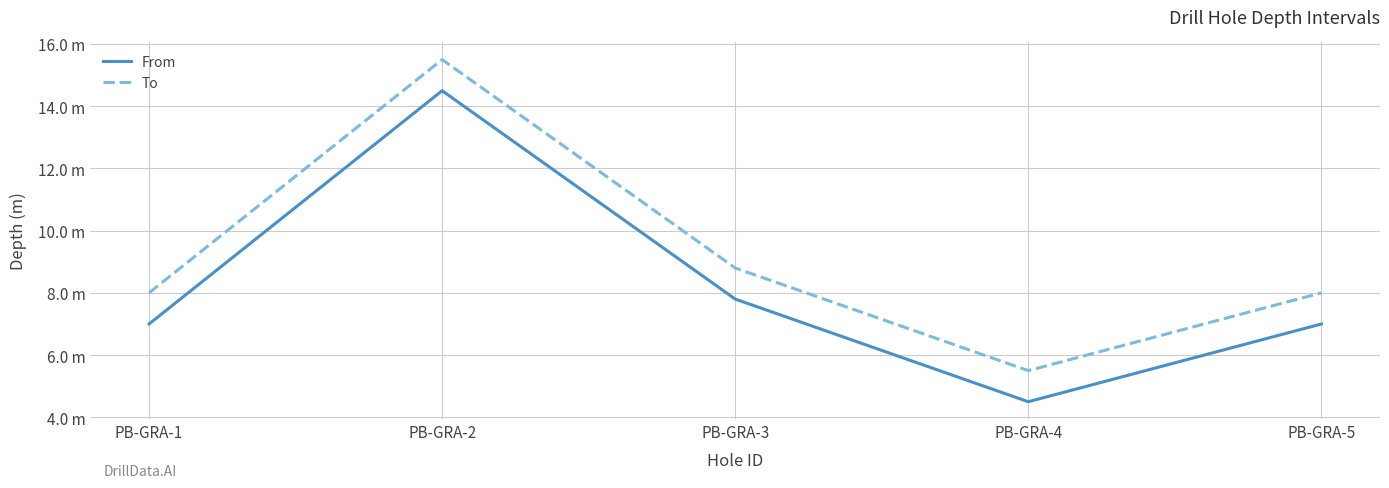

Does the chart display data point markers on the line(s)?

No